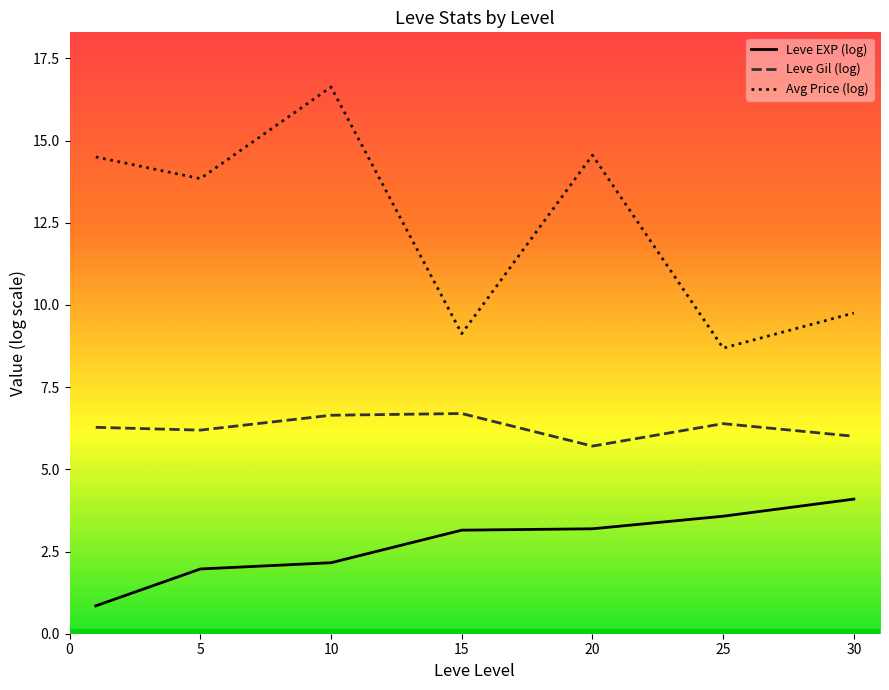

True or false: Leve Gil (log) and Avg Price (log) intersect in this chart.

False